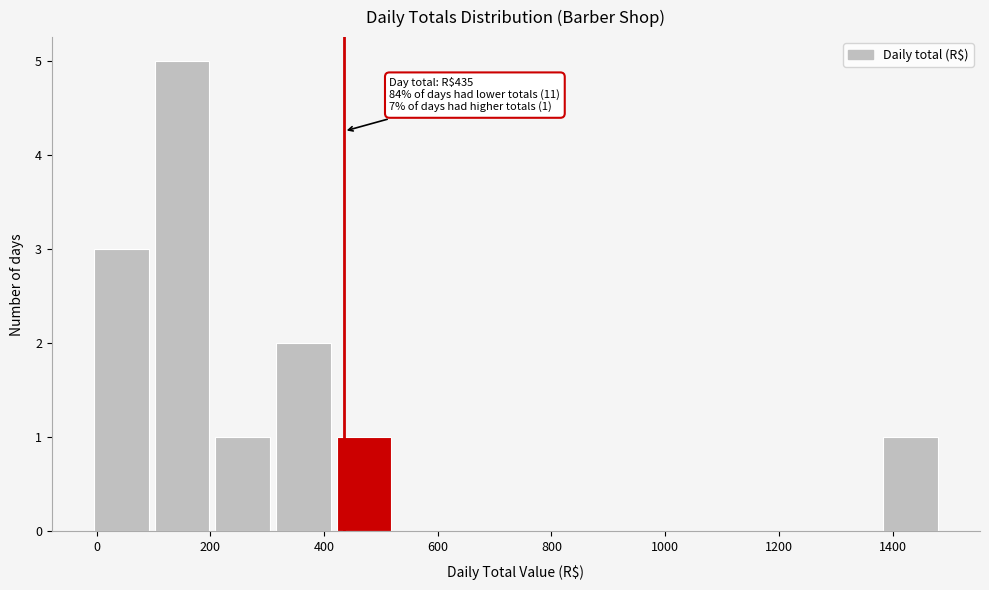

Over which range of the x-axis is the bar tallest?

100 to 200